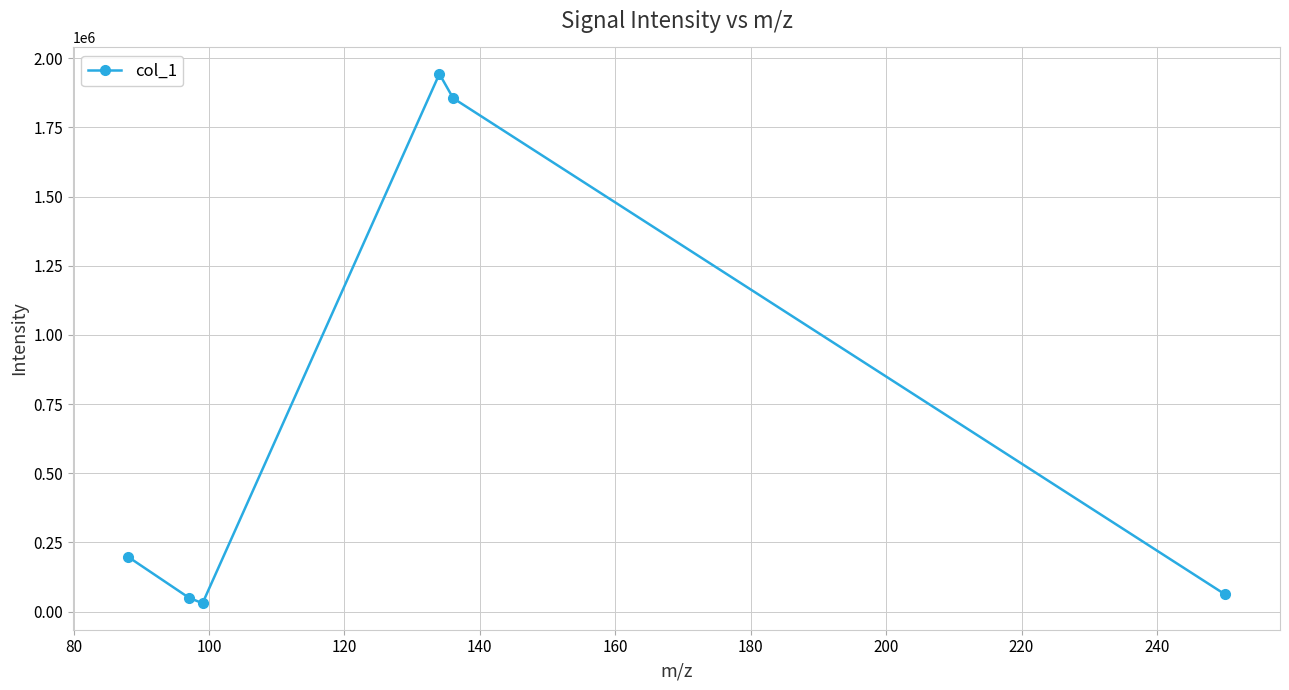

What is the average value?

689724.7